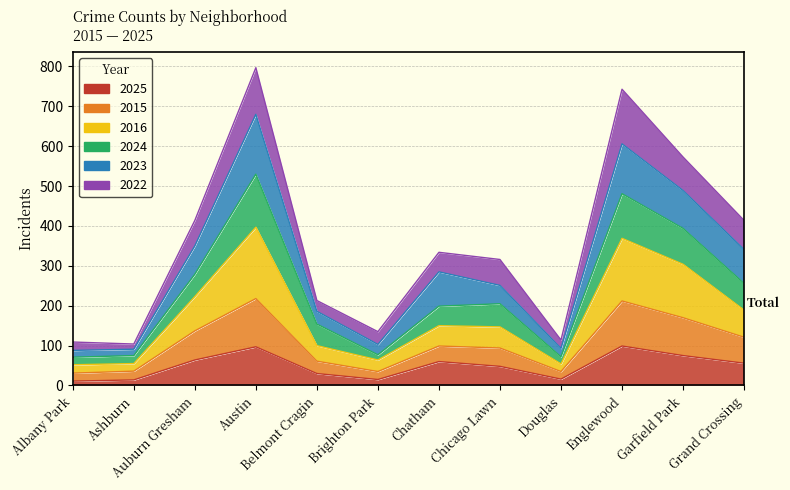

How many interior local valleys does the 2025 series have?

2